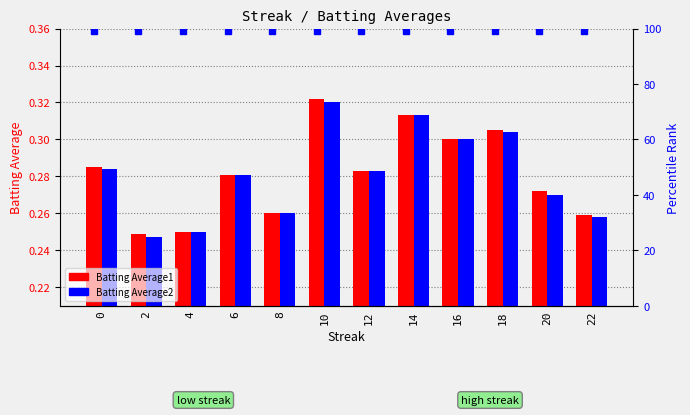

What is the sum of all Batting Average2 values?

3.4